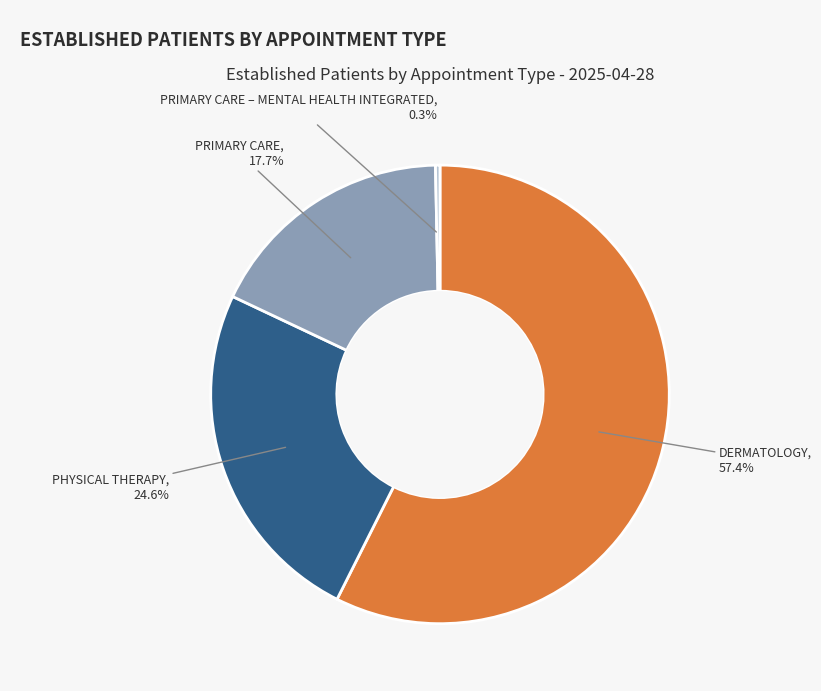

Is there any slice that represents more than half of the pie?

Yes